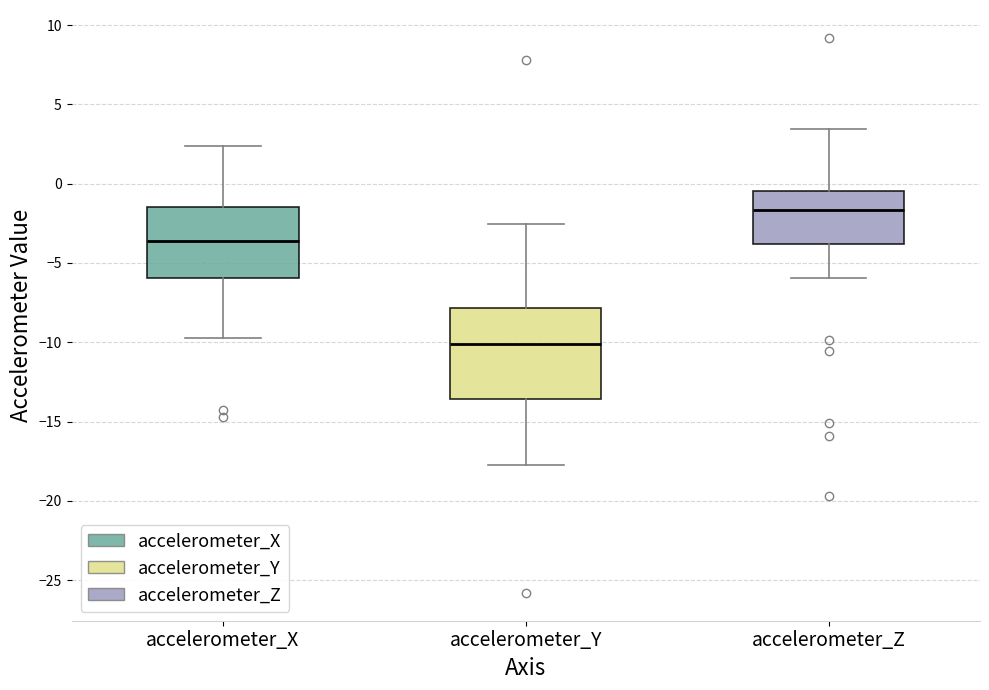

Reading left to right, transcribe this box plot: for each box, give where its median line is, the range the box spans, and where its two whiskers end, as read against the y-axis. The values are not printed on the chart, so give them approximately, as read against the axis.

accelerometer_X: median -3.5, box -6.0 to -1.5, whiskers -10.0 to 2.5
accelerometer_Y: median -10.0, box -13.5 to -8.0, whiskers -18.0 to -2.5
accelerometer_Z: median -1.5, box -4.0 to -0.5, whiskers -6.0 to 3.5